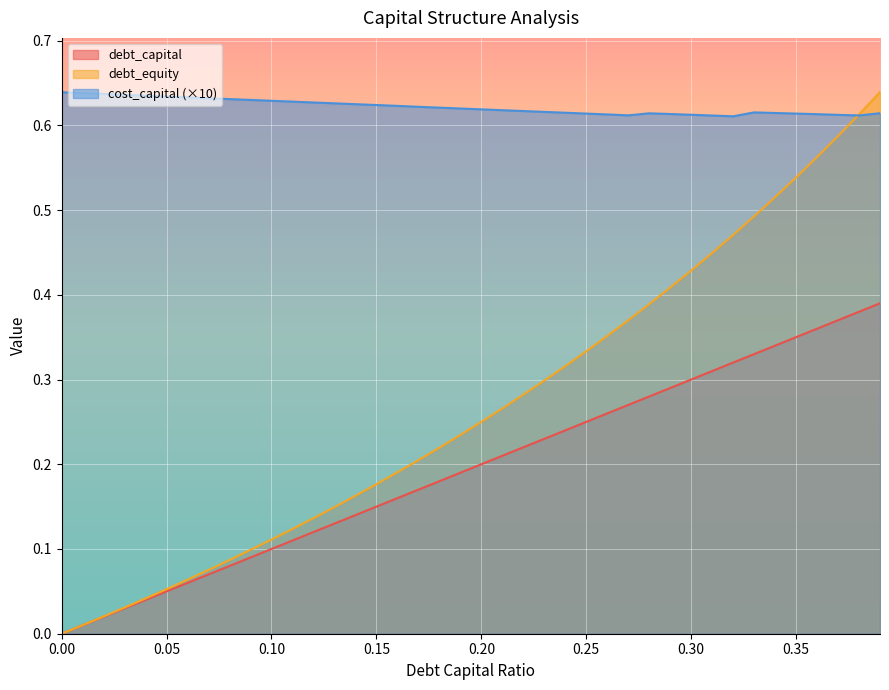

True or false: debt_capital has a value of 0.2 at 0.16.

True